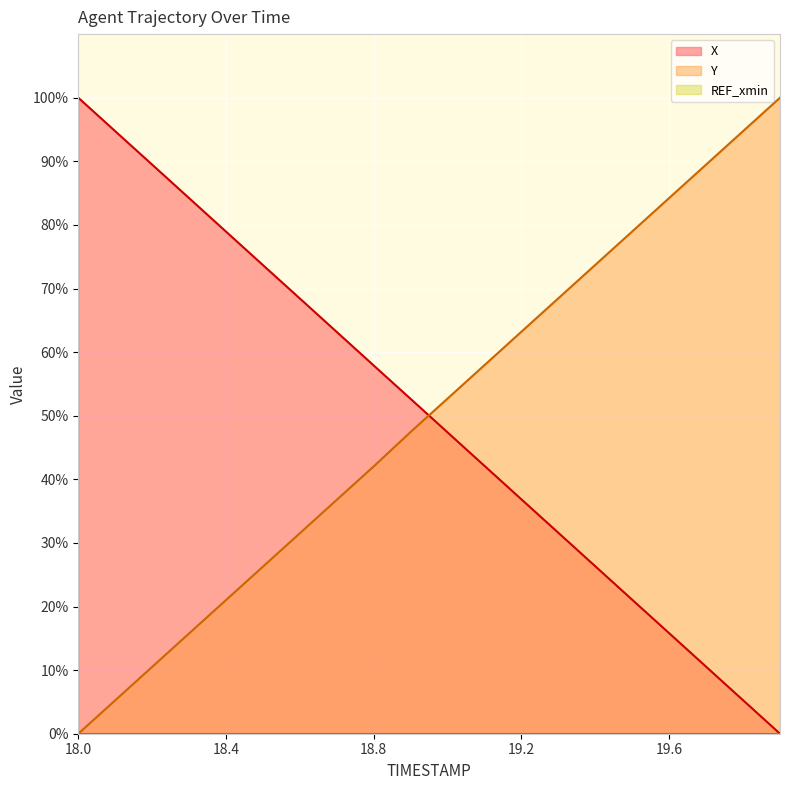

At which label does X reach its minimum?

19.9